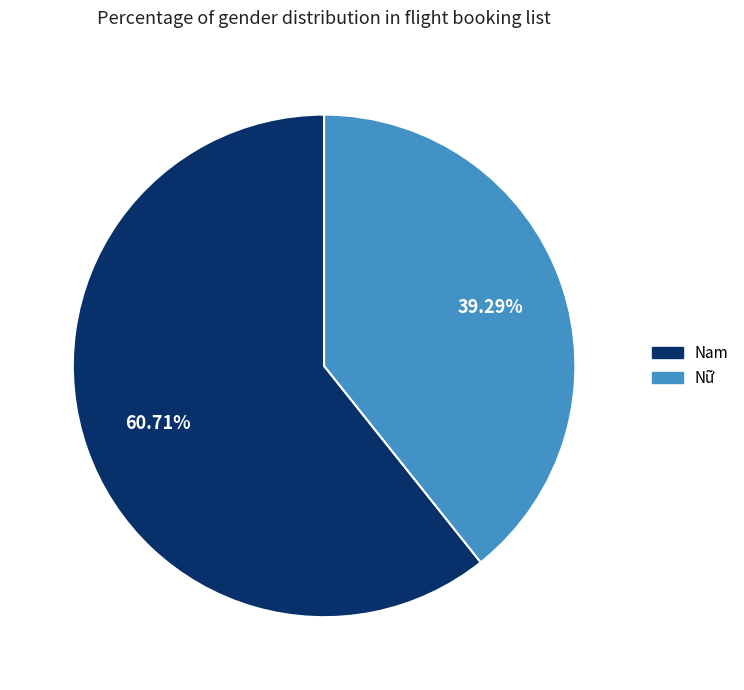

Which slice is the smallest?

Nữ